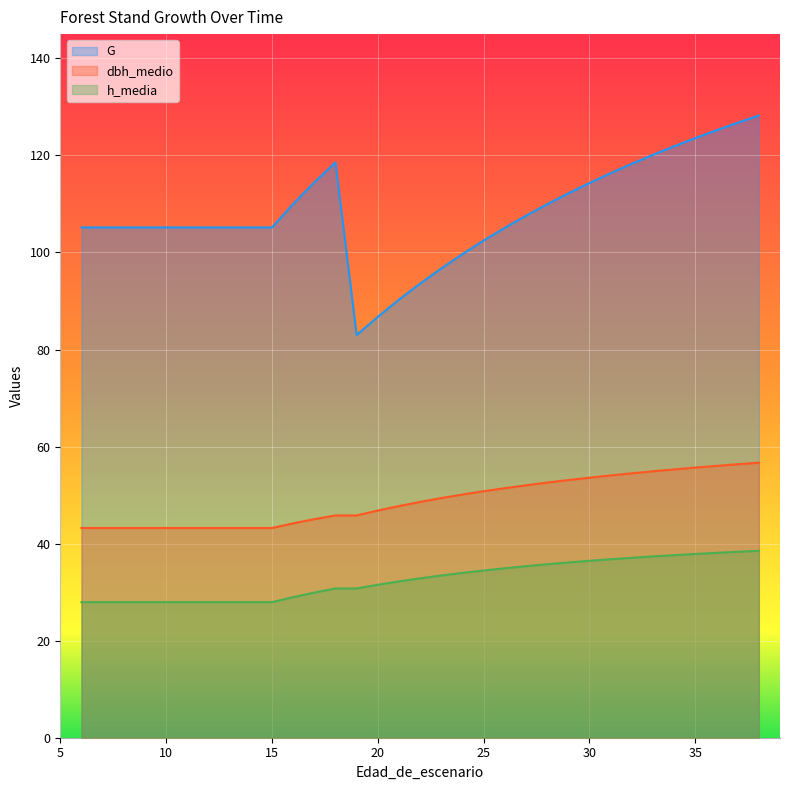

At which label does G first exceed 105?

6